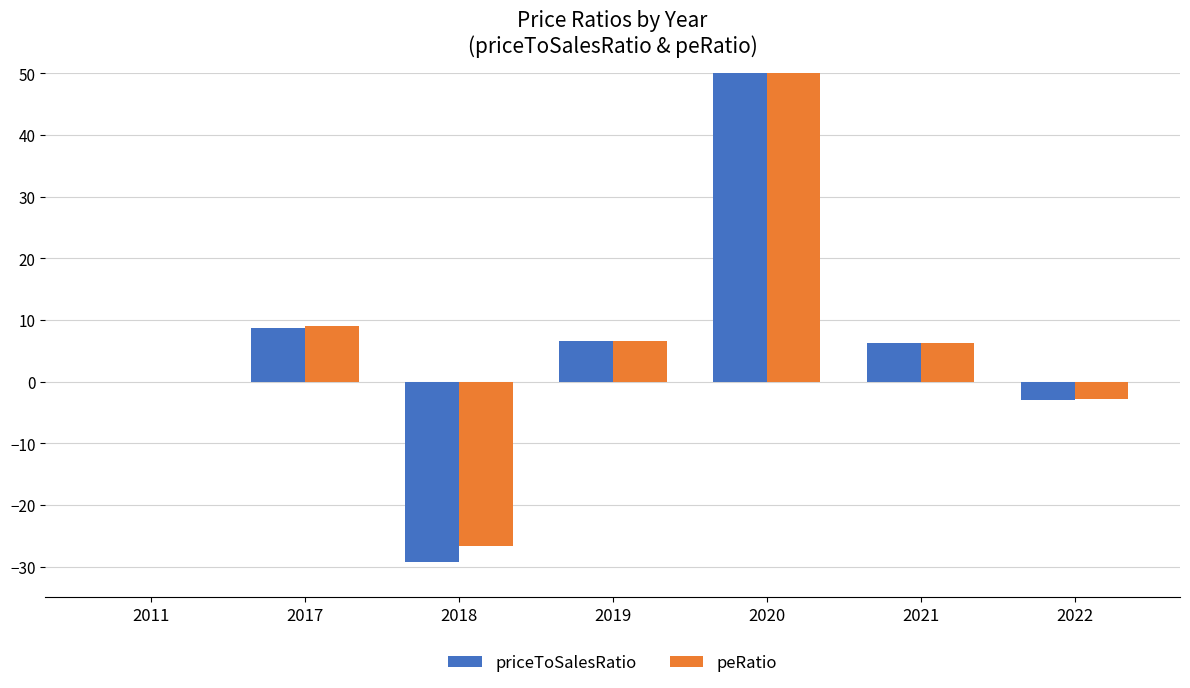

How many bars are there in each group?

2